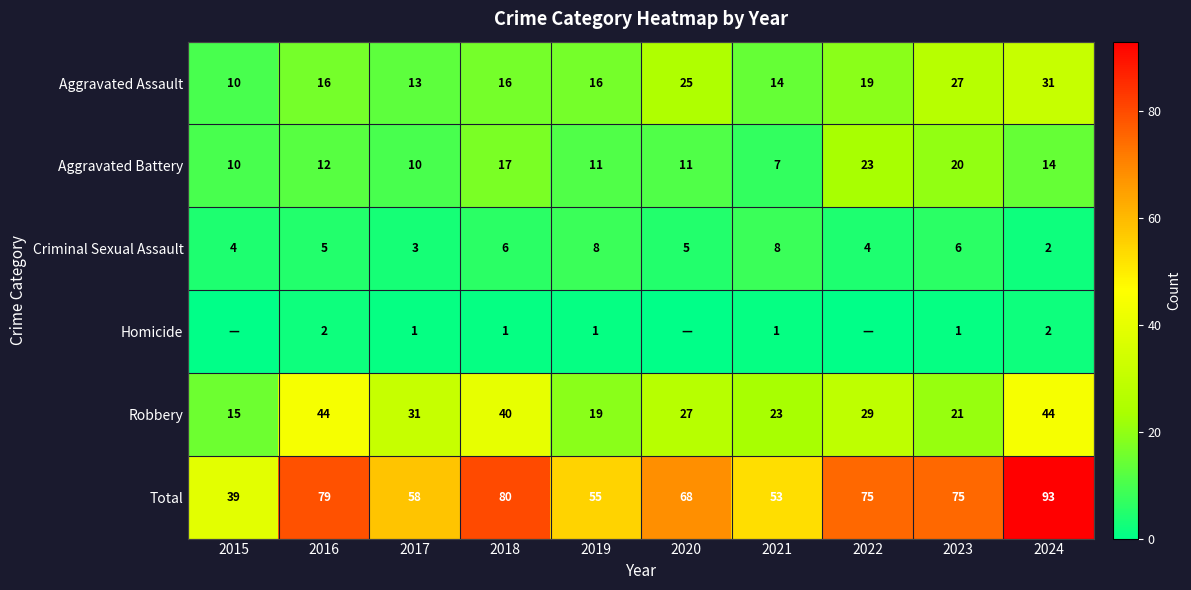

What is the sum of all Criminal Sexual Assault values?

51